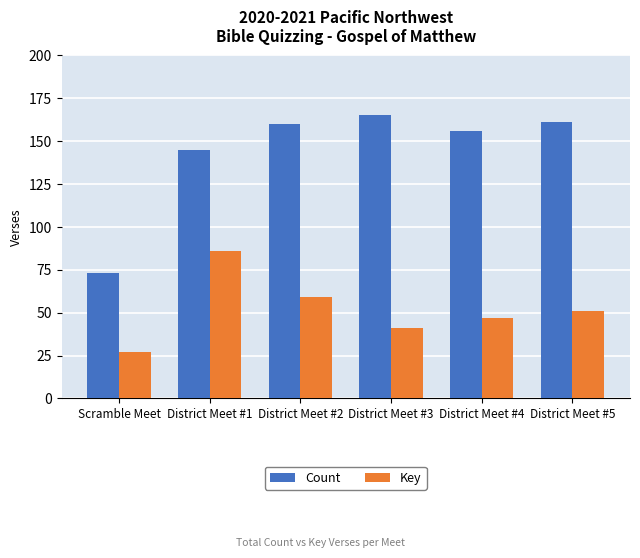

How many bars are there in total?

12